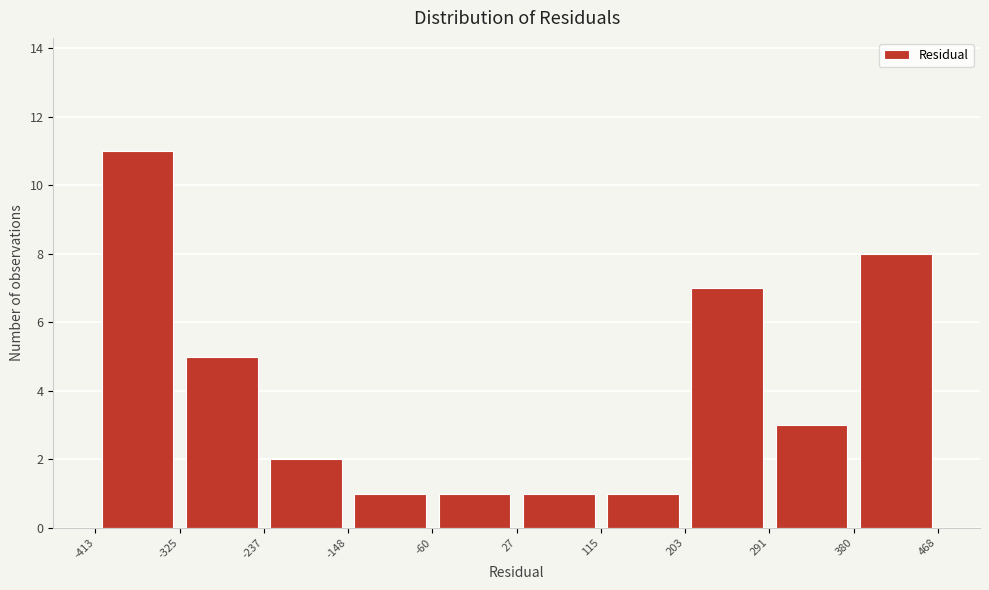

How tall is the bar that spans 27 to 115 on the x-axis? The values are not printed on the chart, so give them approximately, as read against the axis.

1